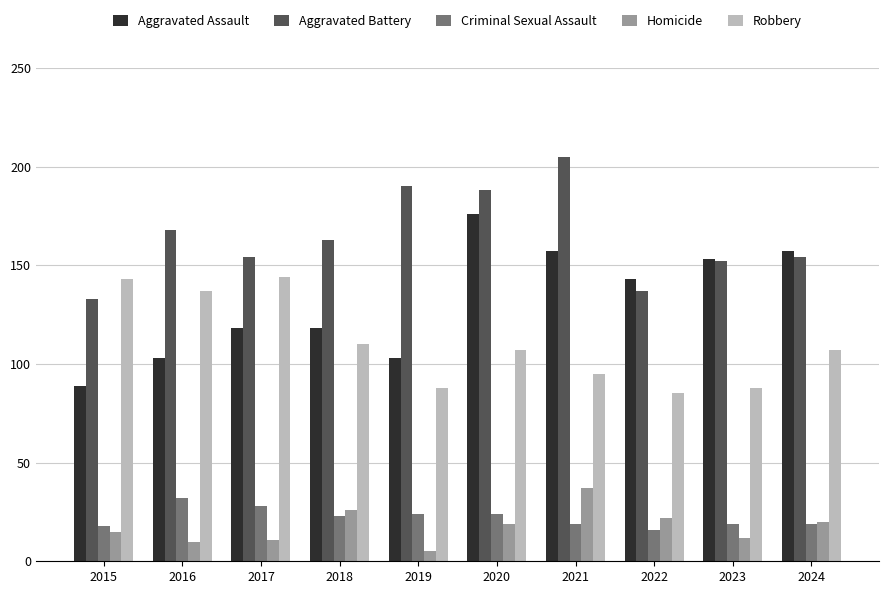

What is the value of the Aggravated Battery bar at the 10th from the left?

154